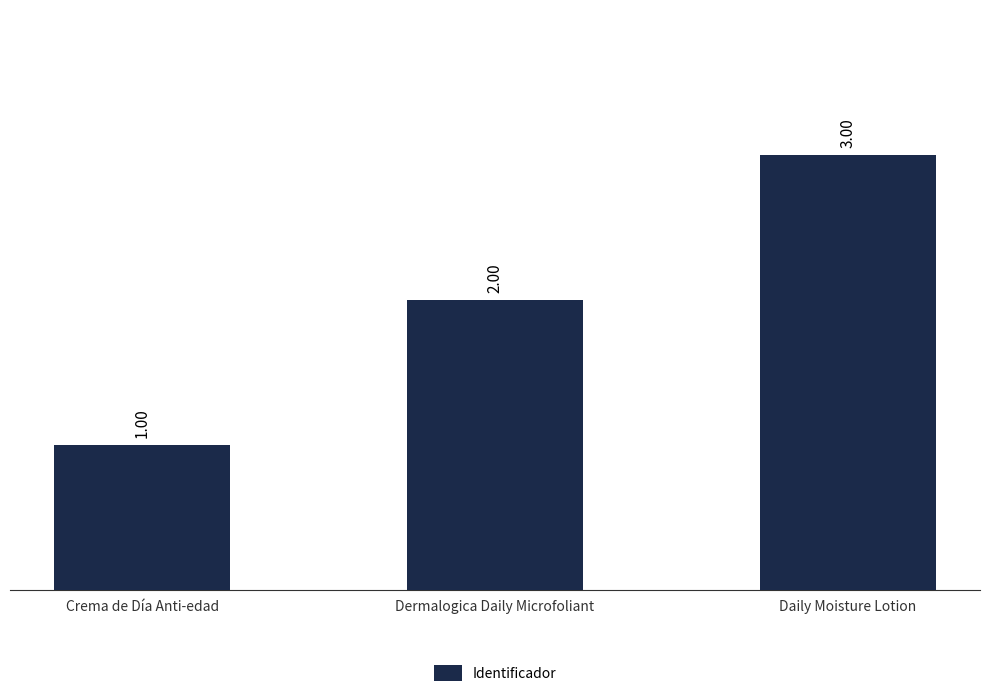

Reading right to left, transcribe all the data shown in this chart.

Daily Moisture Lotion=3	Dermalogica Daily Microfoliant=2	Crema de Día Anti-edad=1